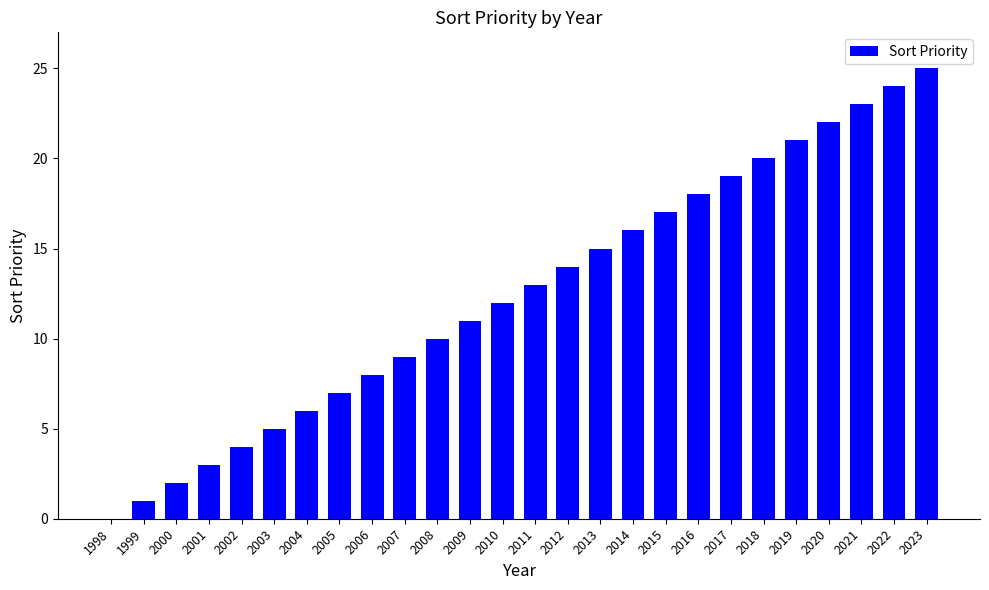

The value at 2010 is 6. True or false?

False